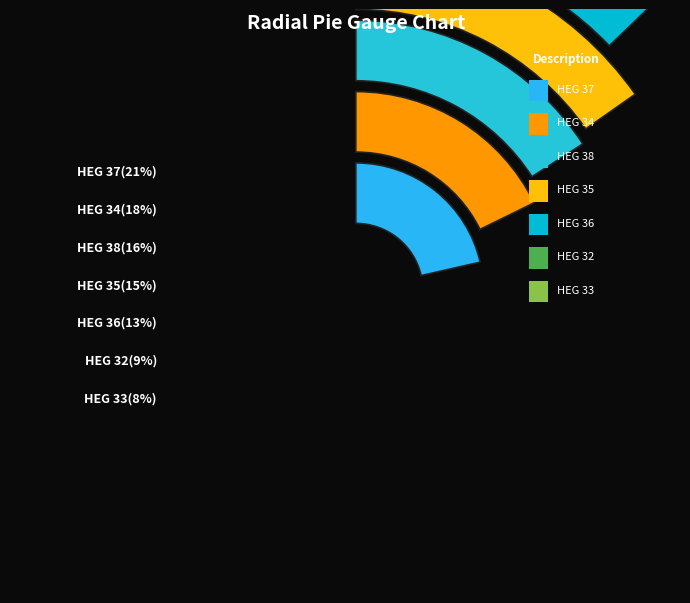

To the nearest percent, what is the difference between the HEG 38 and HEG 36 slice percentages?

3%